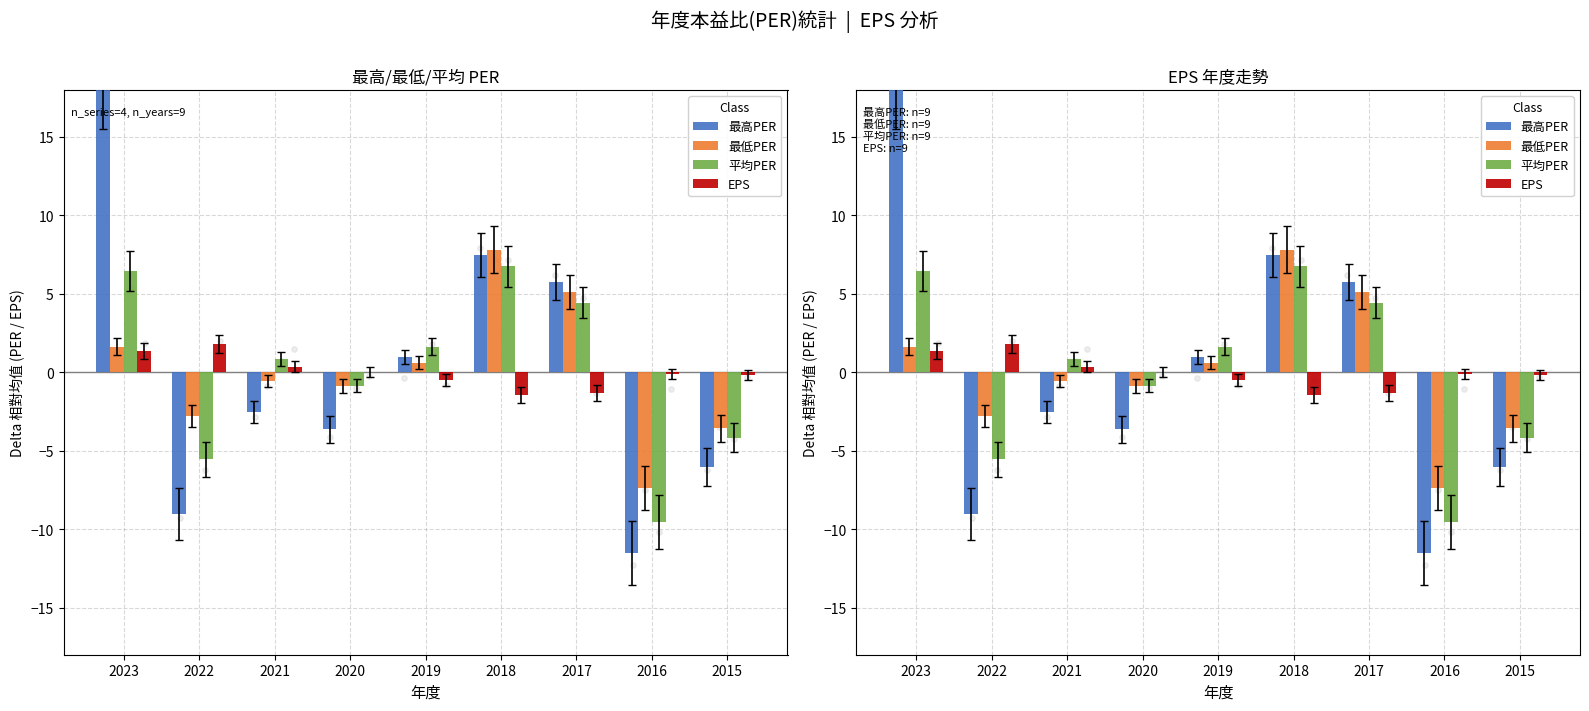

Which series has the largest total across all categories?

最高PER